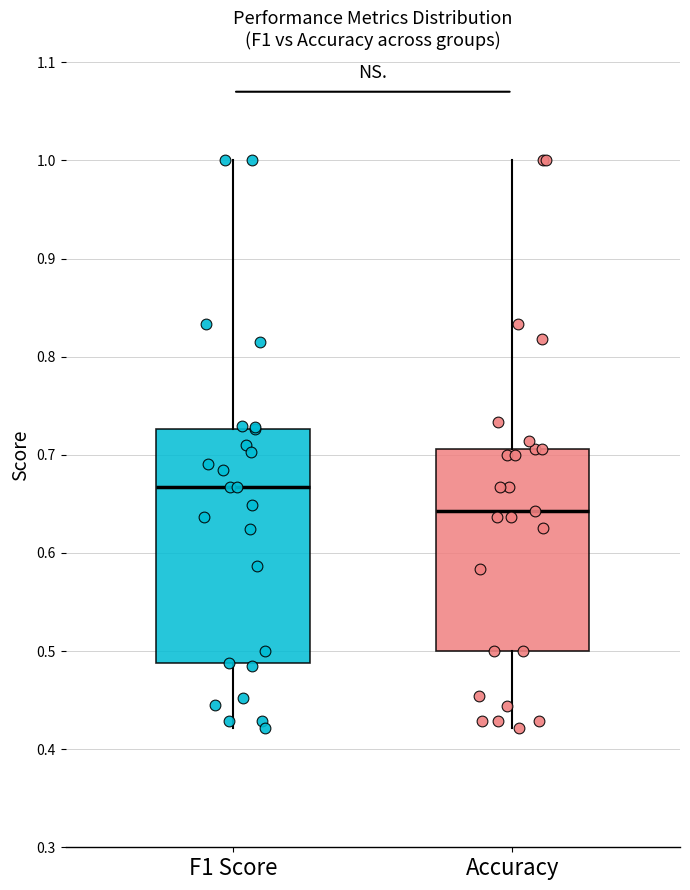

Where does the median line of the box for F1 Score sit on the y-axis? The values are not printed on the chart, so give them approximately, as read against the axis.

0.67